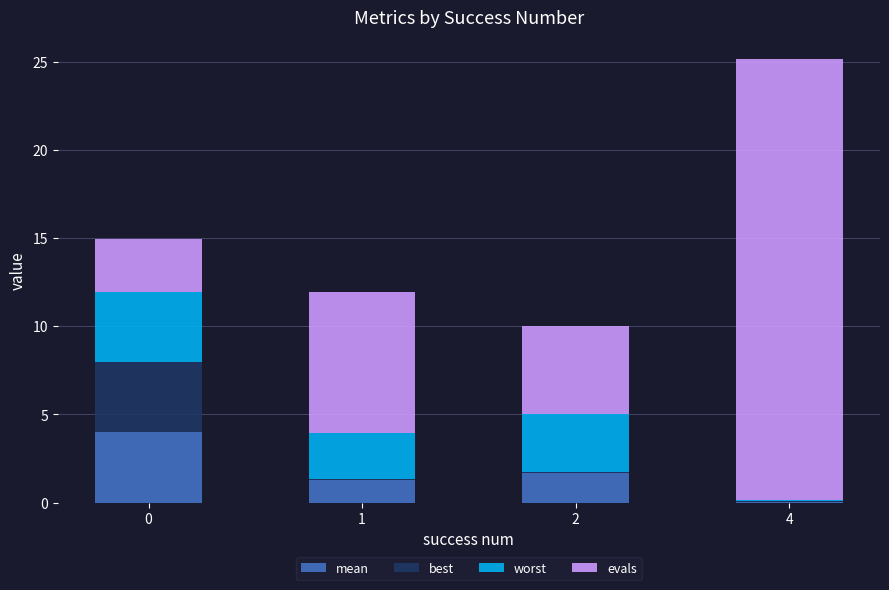

Count the number of categories in the chart.

4